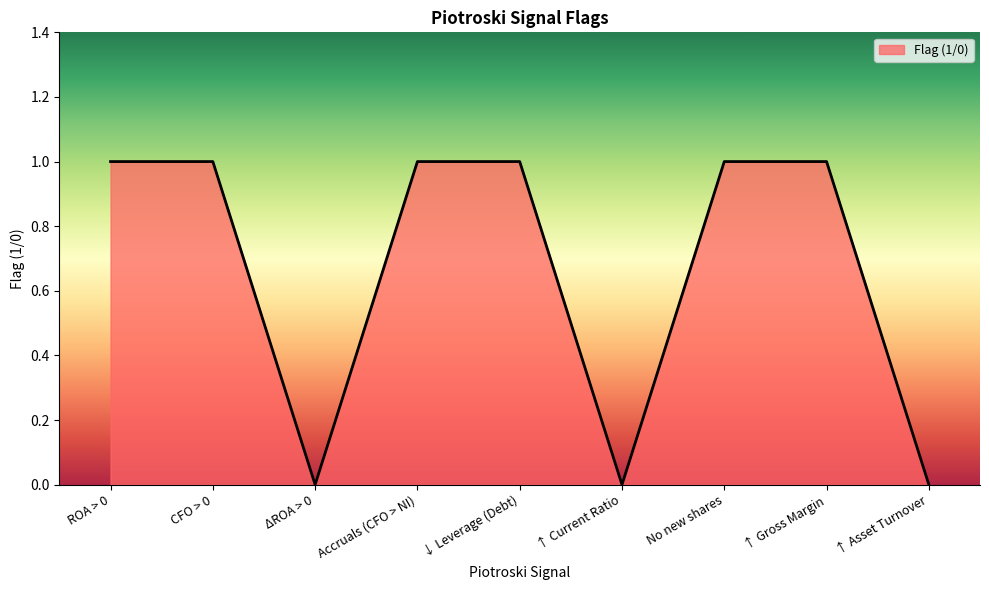

What is the average value?

1